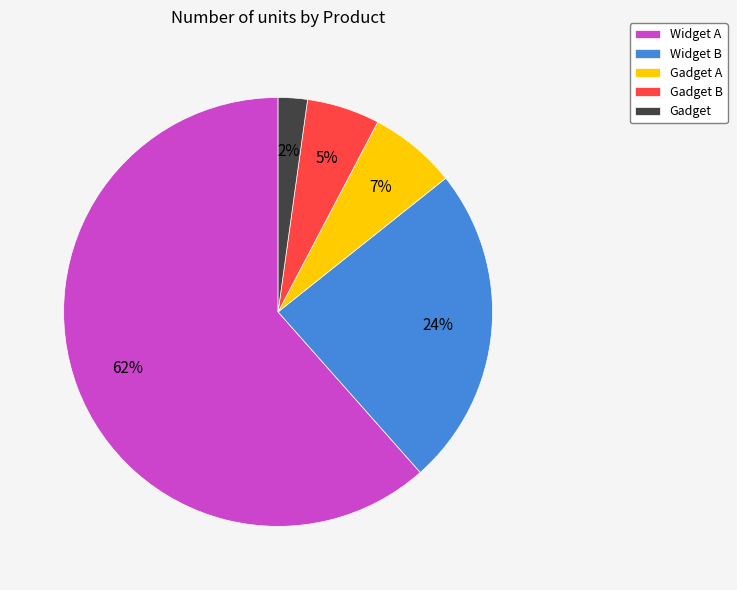

Is Widget A the majority of the pie?

Yes